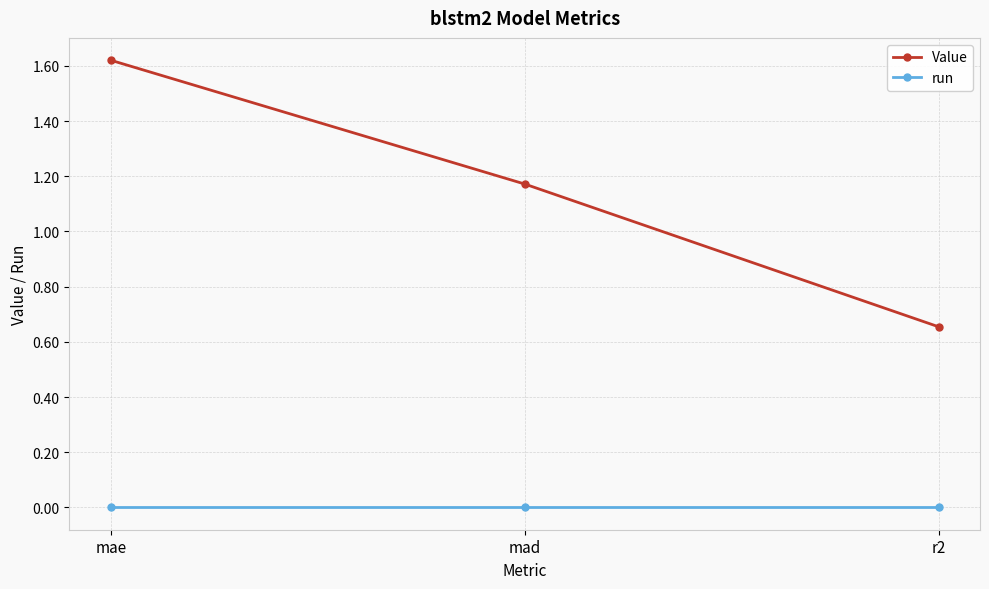

True or false: Value has a value of 1.1 at mae.

False